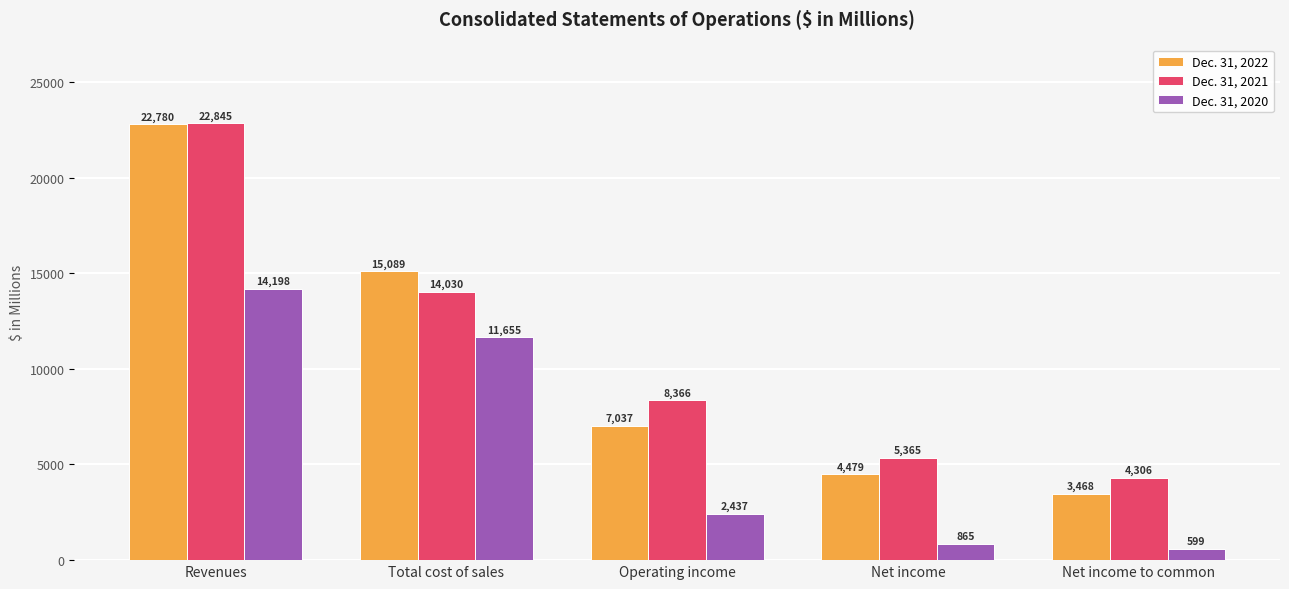

What is the sum of the Dec. 31, 2020 values at Revenues and Net income to common?

14797